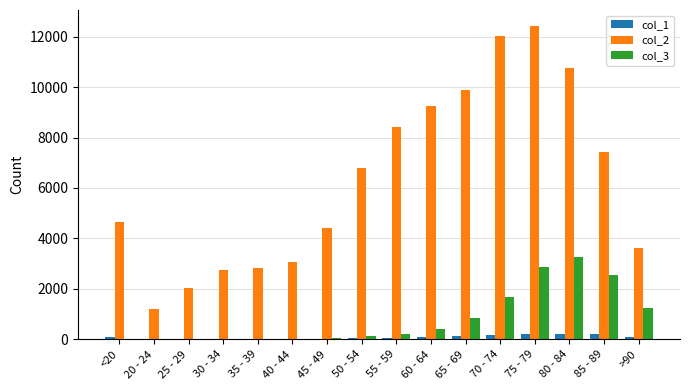

Are the bars grouped side by side (vs. stacked)?

Yes